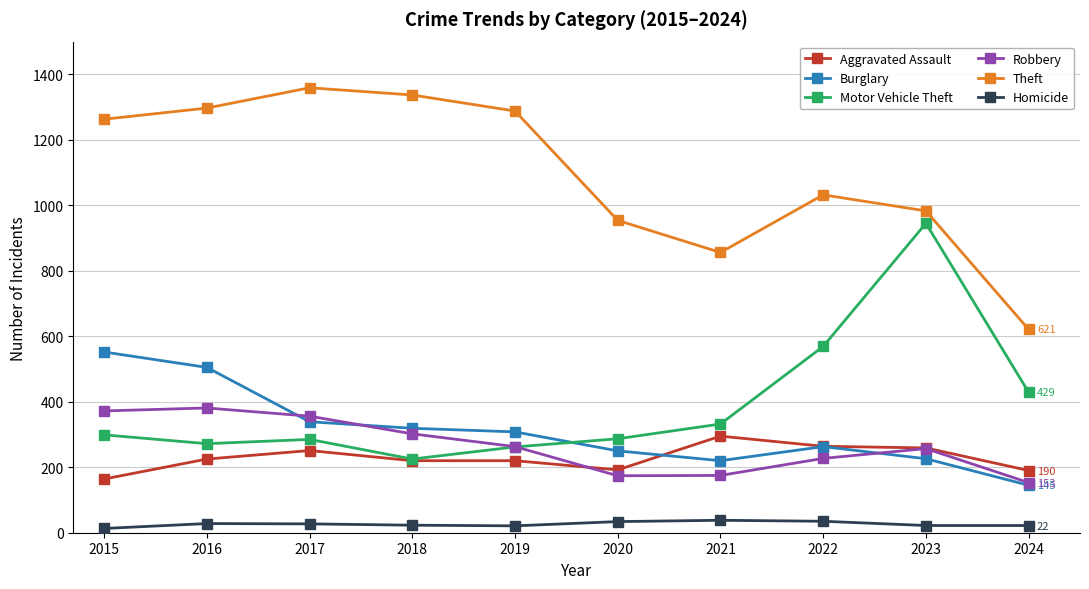

True or false: Robbery and Theft intersect in this chart.

False